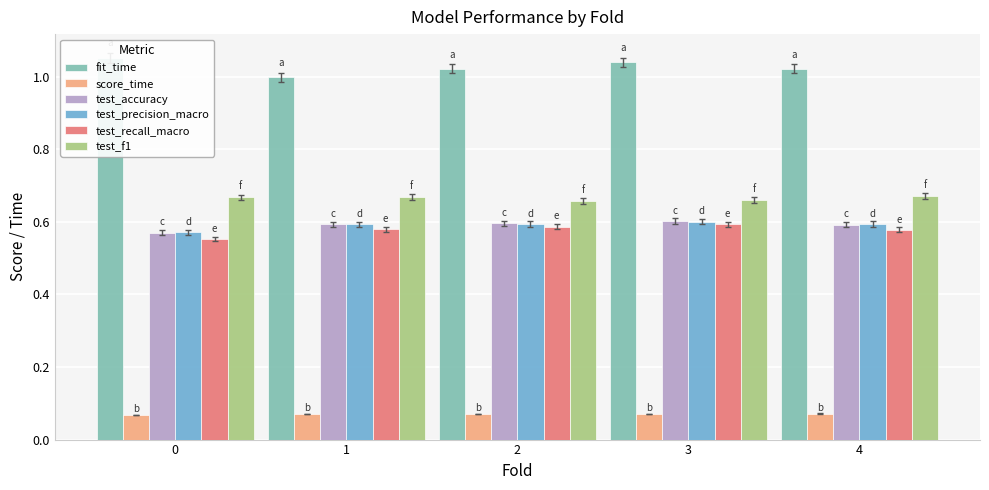

Is it true that test_accuracy equals 0.6 at 1?

True